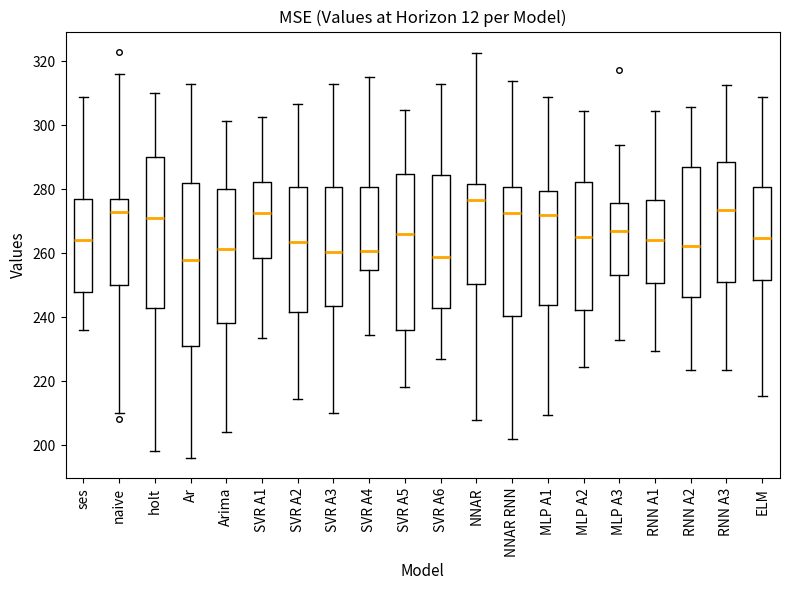

Reading left to right, read every box against the y-axis: the position of its median line, the range the box covers, and the ends of its whiskers. The values are not printed on the chart, so give them approximately, as read against the axis.

ses: median 264, box 248 to 278, whiskers 236 to 310
naive: median 274, box 250 to 278, whiskers 210 to 316
holt: median 272, box 244 to 290, whiskers 198 to 310
Ar: median 258, box 232 to 282, whiskers 196 to 314
Arima: median 262, box 238 to 280, whiskers 204 to 302
SVR A1: median 272, box 258 to 282, whiskers 234 to 302
SVR A2: median 264, box 242 to 280, whiskers 214 to 306
SVR A3: median 260, box 244 to 280, whiskers 210 to 314
SVR A4: median 260, box 254 to 280, whiskers 234 to 316
SVR A5: median 266, box 236 to 284, whiskers 218 to 304
SVR A6: median 258, box 242 to 284, whiskers 226 to 312
NNAR: median 276, box 250 to 282, whiskers 208 to 322
NNAR RNN: median 272, box 240 to 280, whiskers 202 to 314
MLP A1: median 272, box 244 to 280, whiskers 210 to 308
MLP A2: median 266, box 242 to 282, whiskers 224 to 304
MLP A3: median 268, box 254 to 276, whiskers 232 to 294
RNN A1: median 264, box 250 to 276, whiskers 230 to 304
RNN A2: median 262, box 246 to 286, whiskers 224 to 306
RNN A3: median 274, box 250 to 288, whiskers 224 to 312
ELM: median 264, box 252 to 280, whiskers 216 to 308